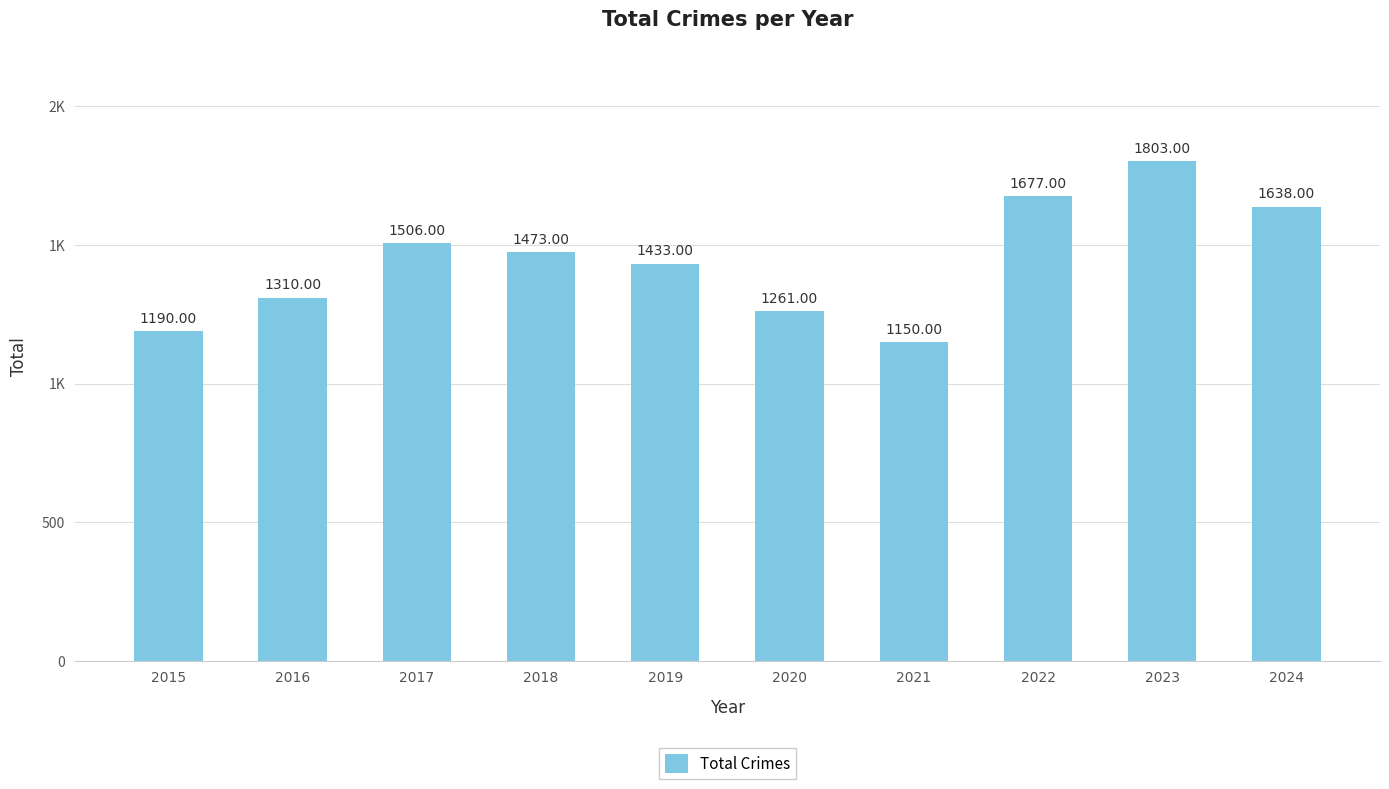

The value at 2020 is 1984. True or false?

False